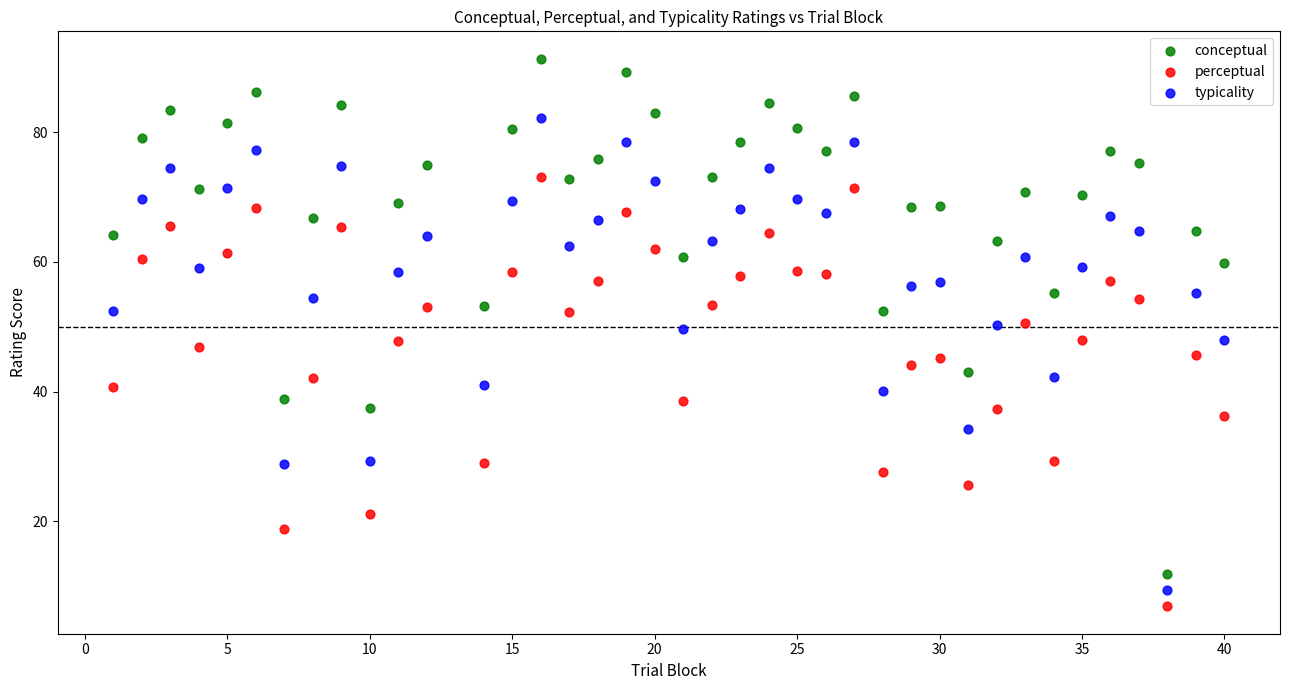

Which series has the largest Y range (max minus min)?

conceptual